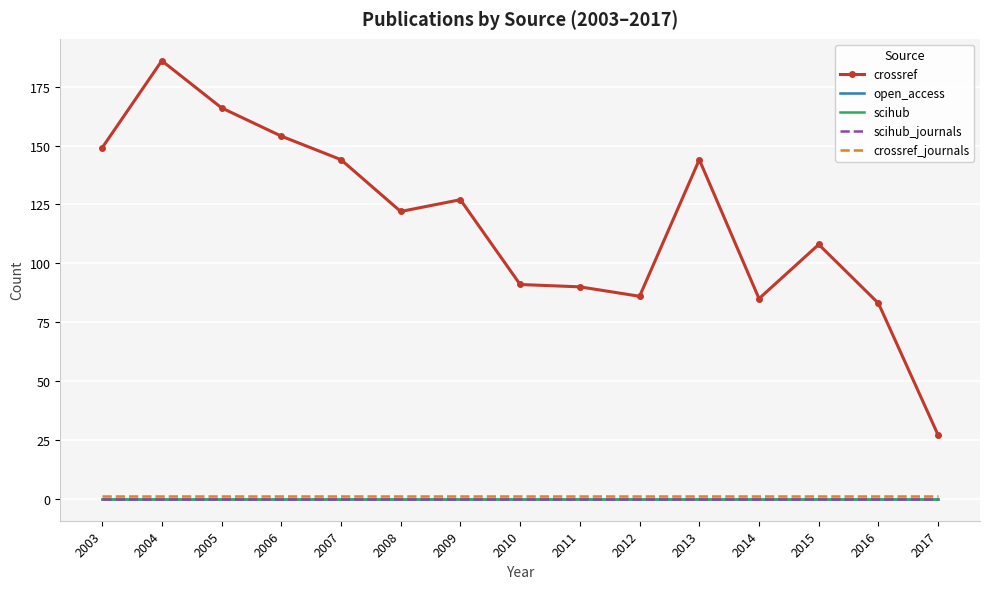

At how many categories does at least one series exceed 132?

6